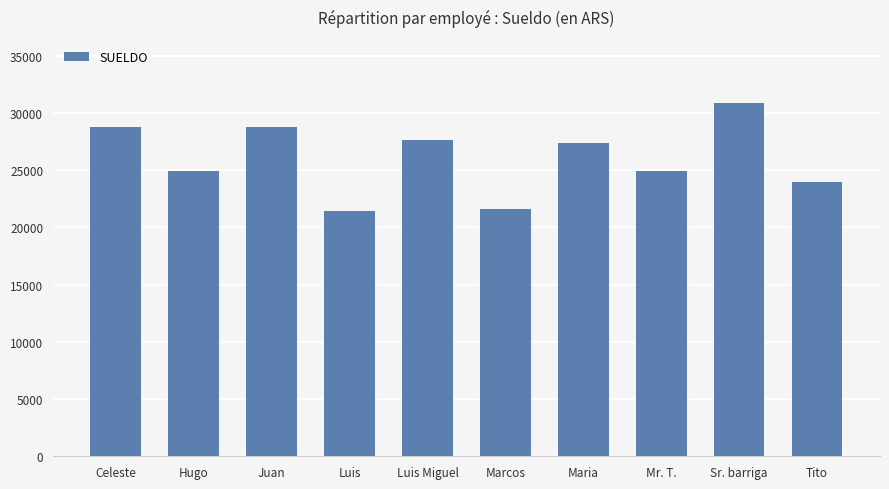

What is the label of the 2nd bar from the right?

Sr. barriga